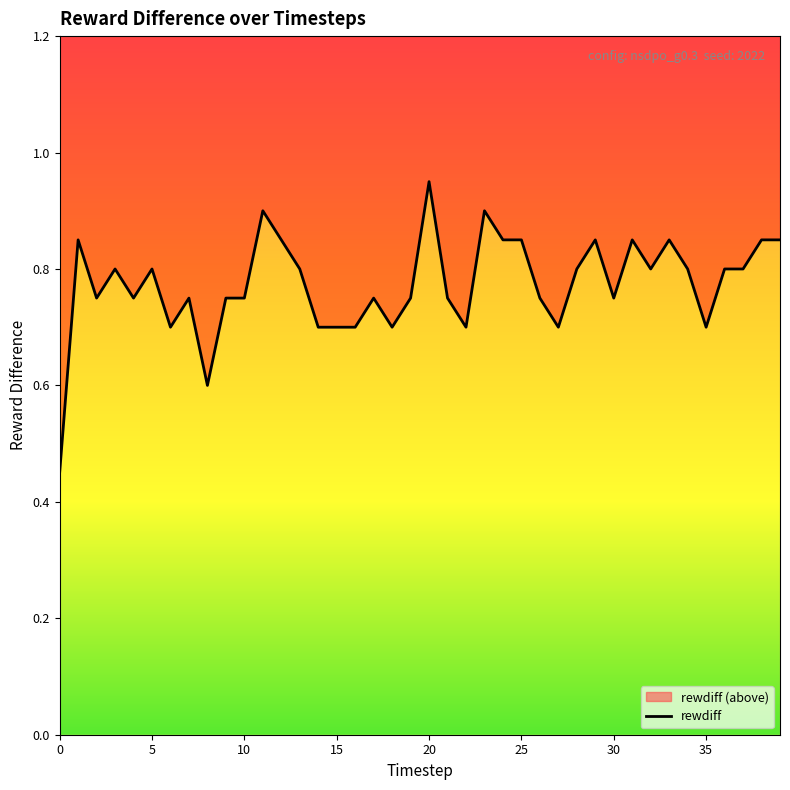

Does the chart display data point markers on the line(s)?

No